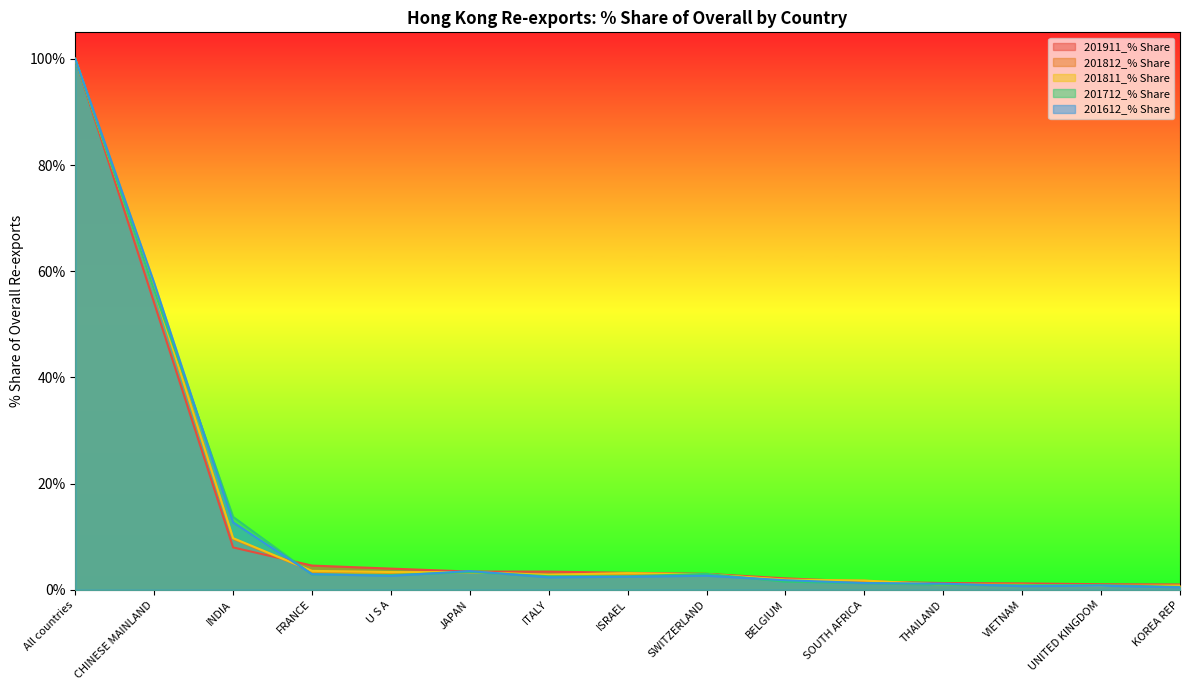

At how many categories does at least one series exceed 82?

1